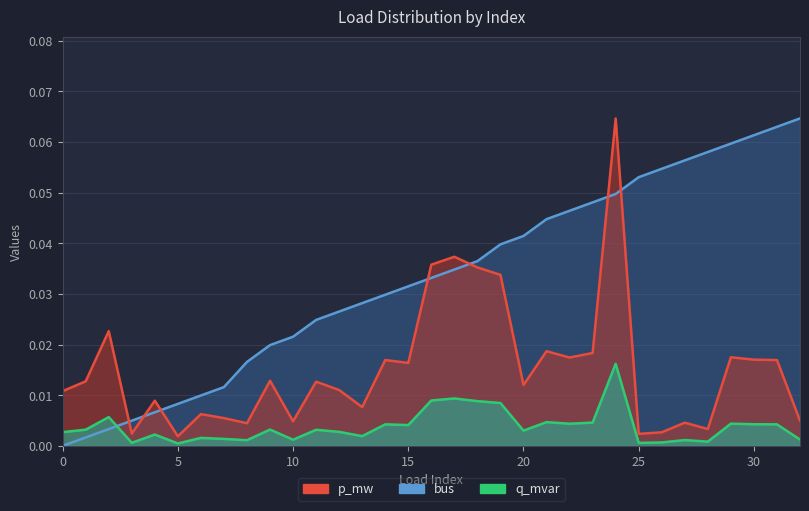

True or false: p_mw has more than 2 interior local peaks.

True